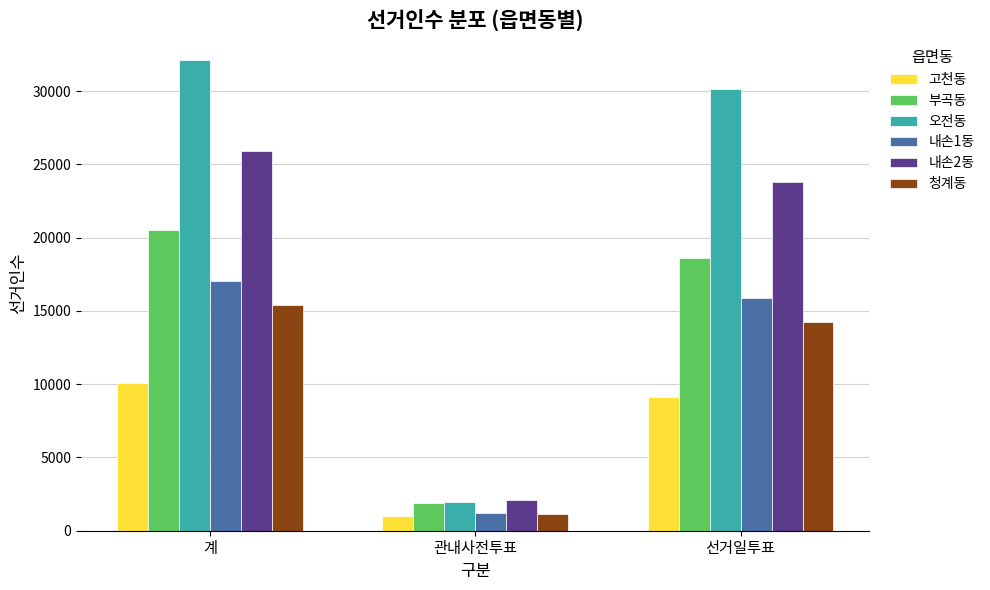

Reading right to left, transcribe all the data shown in this chart.

고천동: 선거일투표=9142	관내사전투표=972	계=10114
부곡동: 선거일투표=18629	관내사전투표=1870	계=20499
오전동: 선거일투표=30178	관내사전투표=1970	계=32148
내손1동: 선거일투표=15854	관내사전투표=1206	계=17060
내손2동: 선거일투표=23816	관내사전투표=2098	계=25914
청계동: 선거일투표=14260	관내사전투표=1117	계=15377